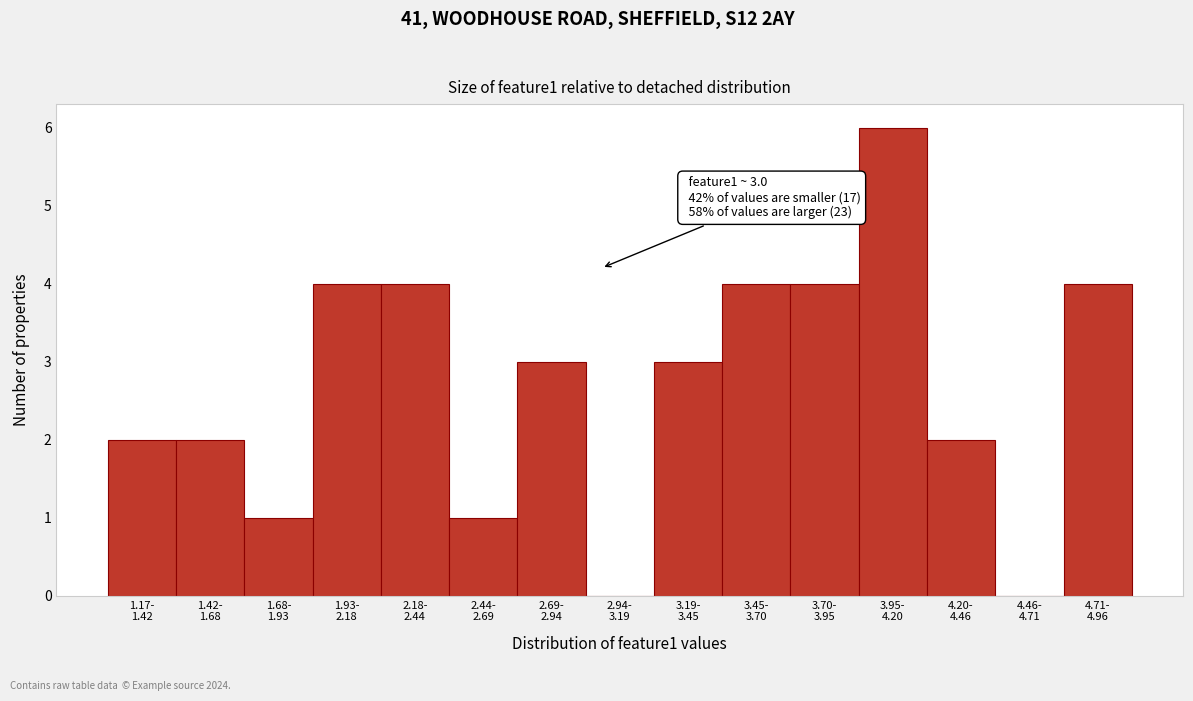

How many categories are shown in the chart?

15